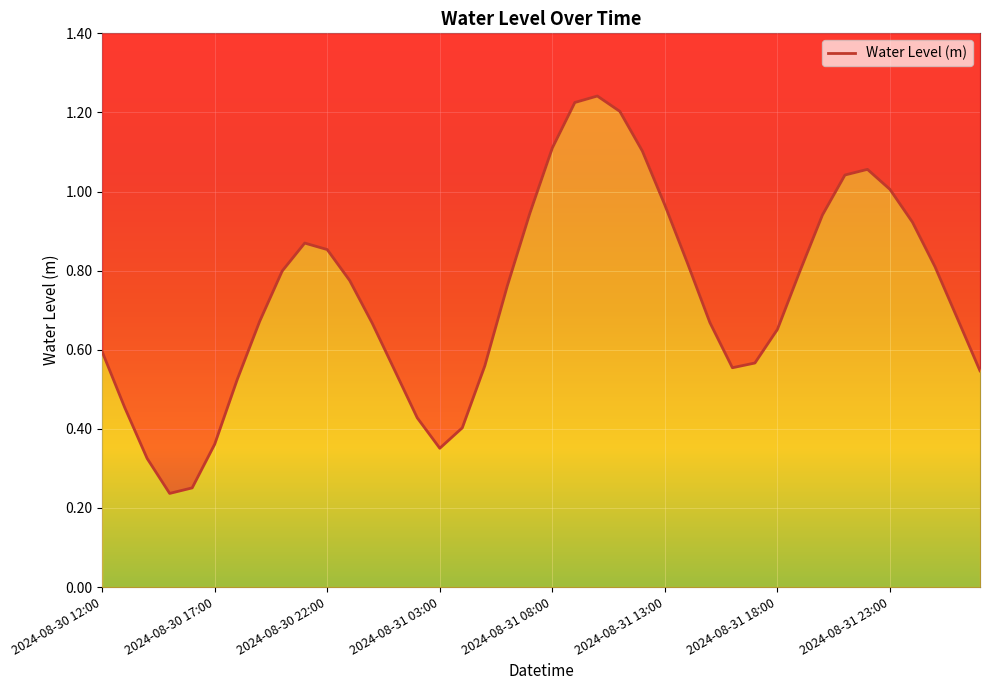

What is the value of the 20th point from the left?

0.9